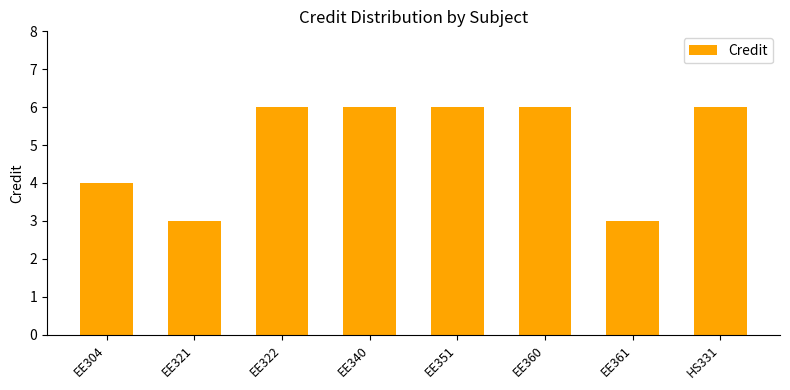

True or false: the data shows 3 at EE321.

True